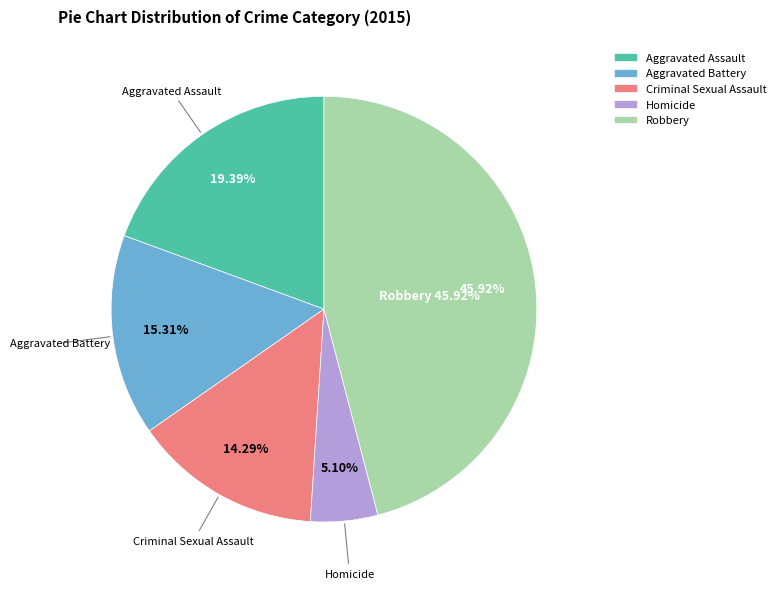

Combined, what portion of the pie is Aggravated Assault and Criminal Sexual Assault?

33.7%